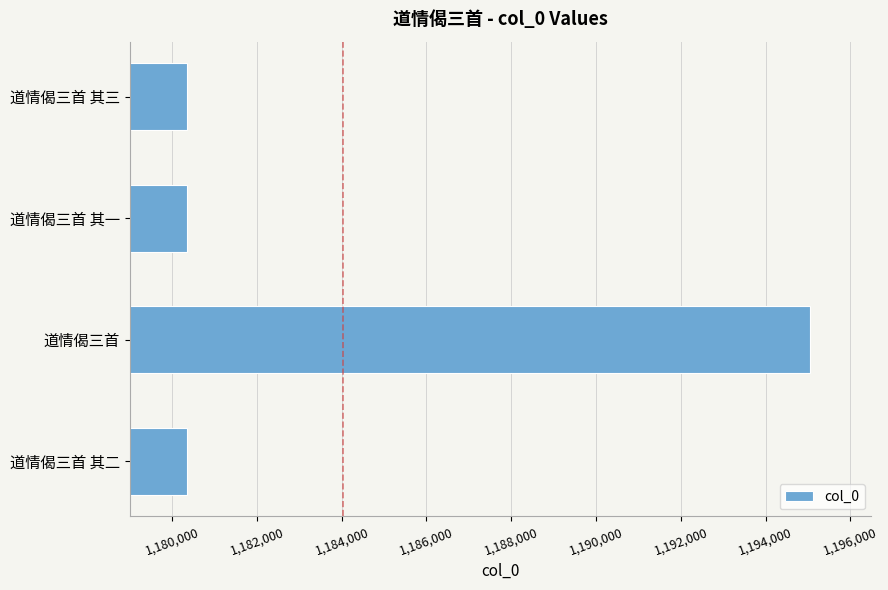

What is the sum of all values?

4736076